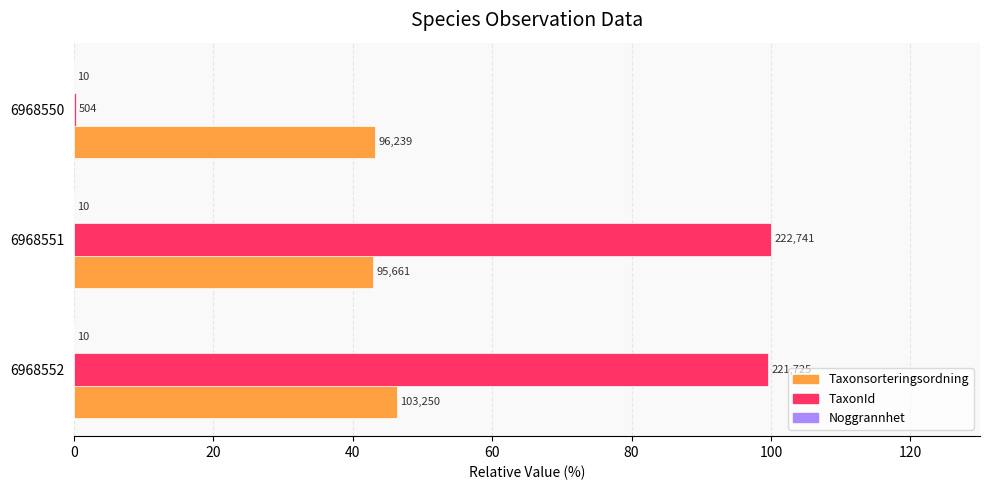

Which series has the widest spread of values?

TaxonId